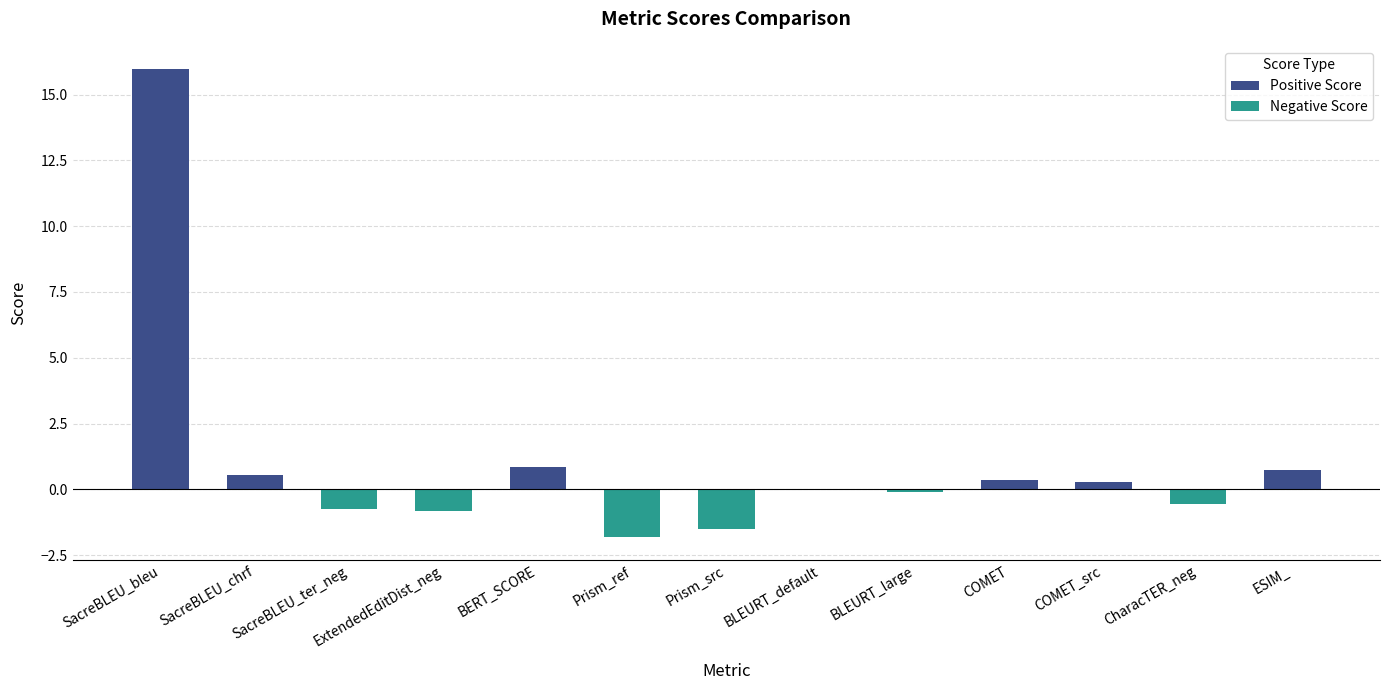

Is it true that the value at Prism_ref is -1.8?

True